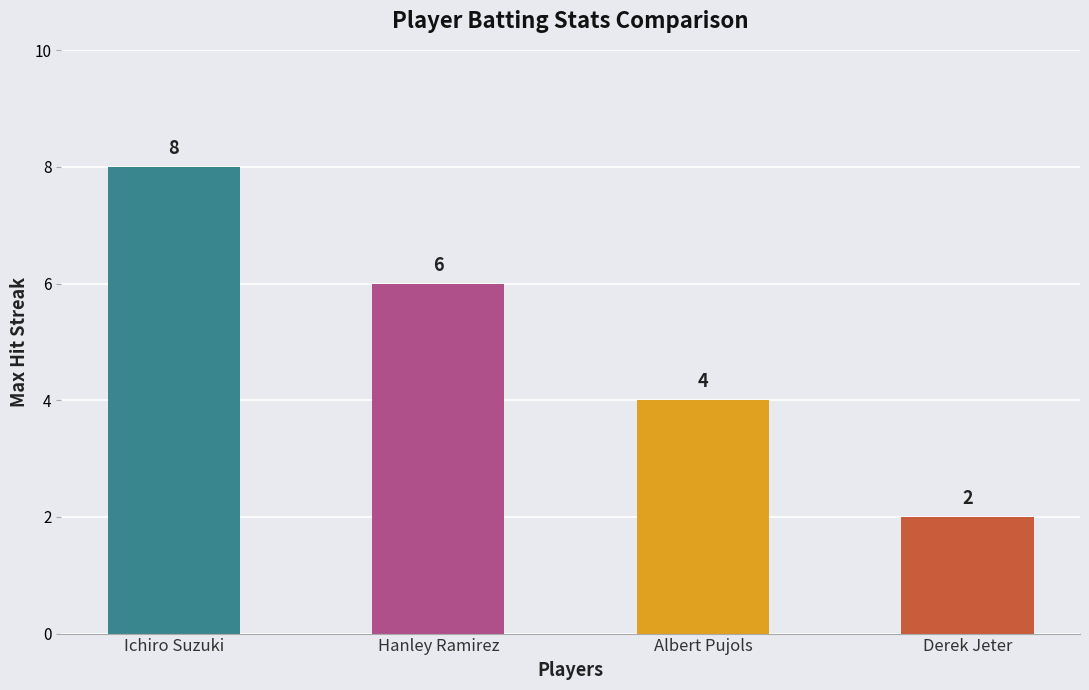

What position from the left is Ichiro Suzuki?

1